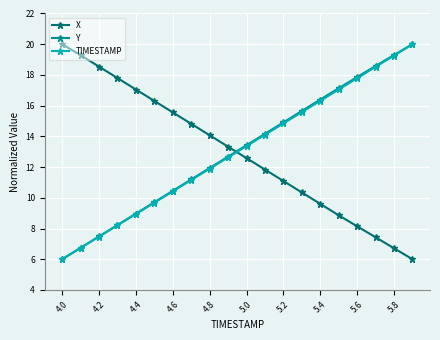

True or false: Y has more than 0 interior local peaks.

False